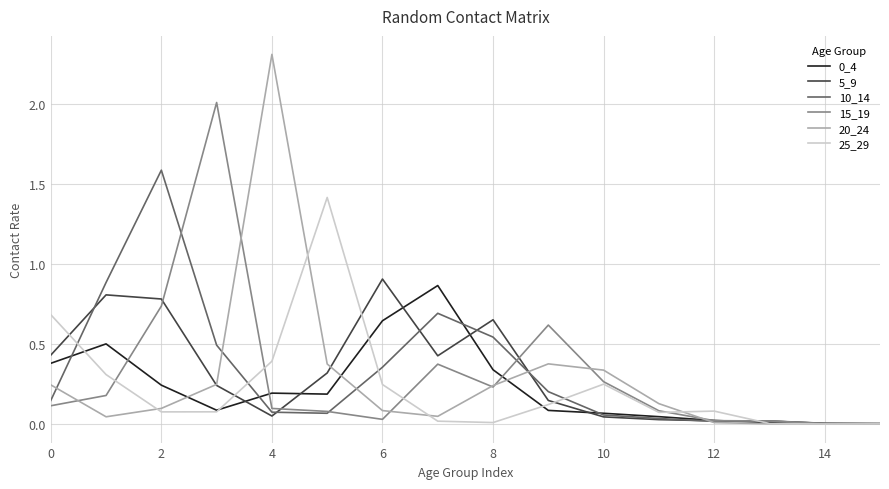

How many lines are shown in the chart?

6